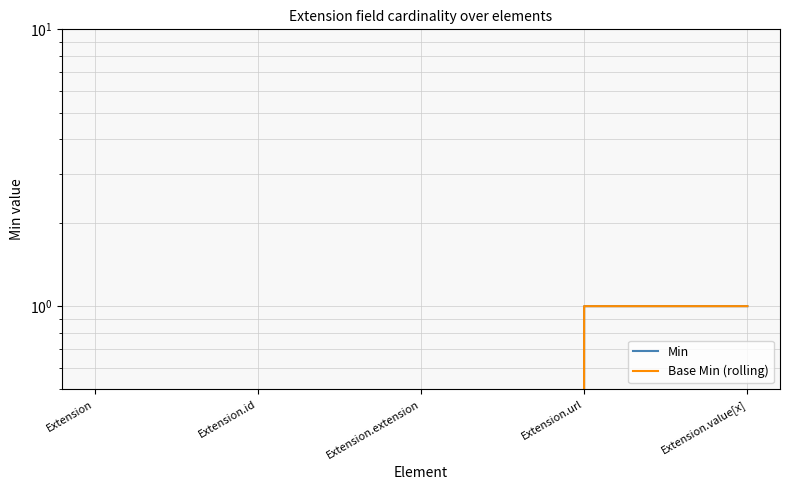

What is the maximum value shown in the chart?

1